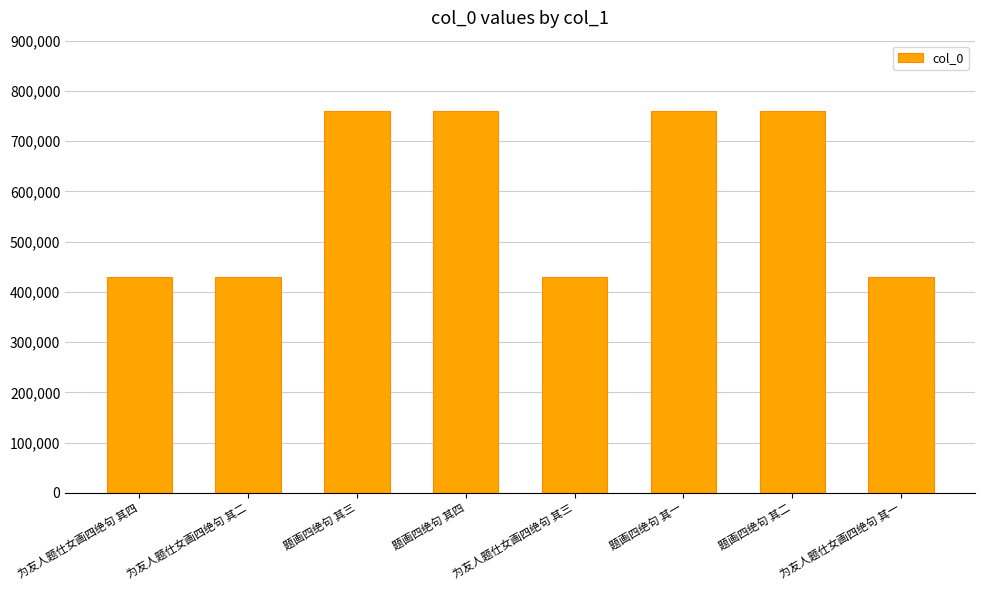

Approximately how many times larger is the value at 为友人题仕女画四绝句 其三 compared to 题画四绝句 其一?

0.6